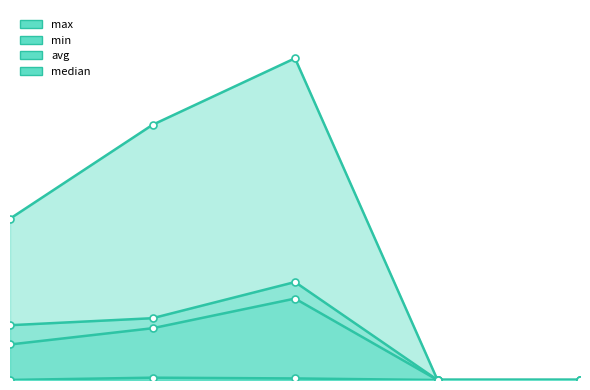

At which label does min reach its peak?

1